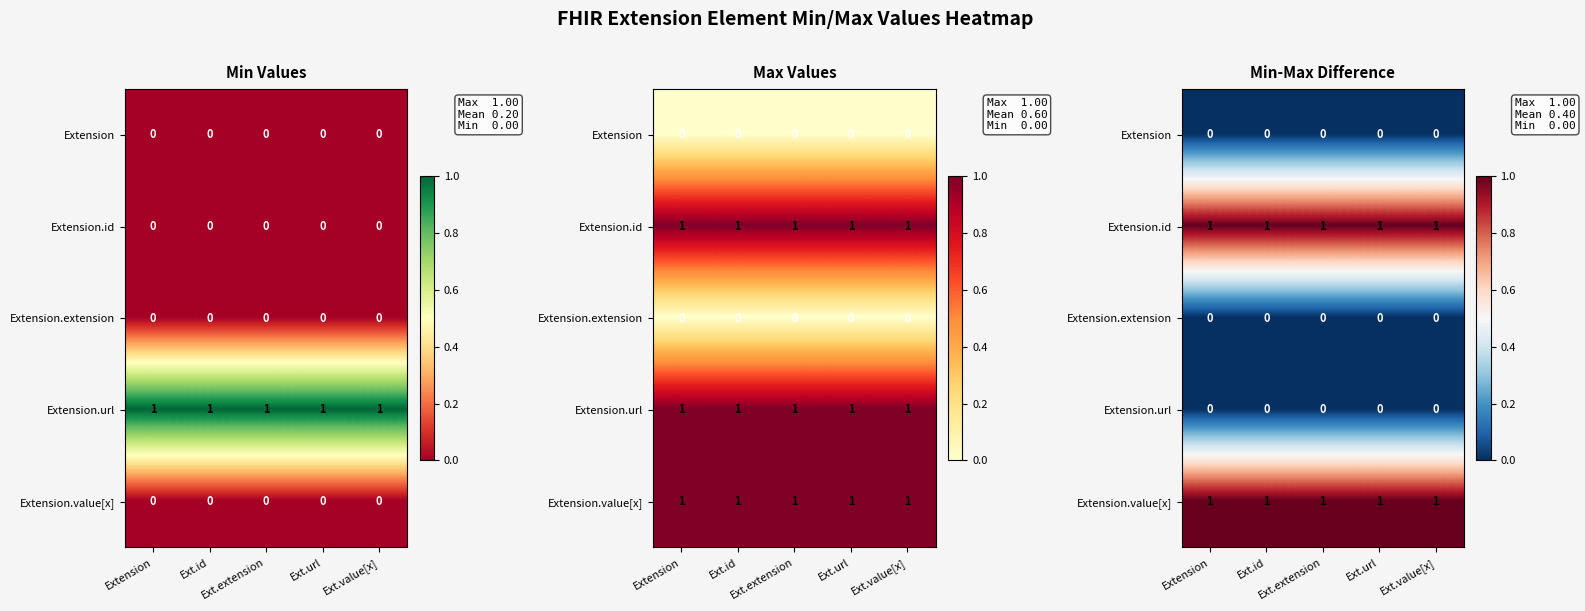

Is it true that Extension.url equals 0 at Ext.url?

True